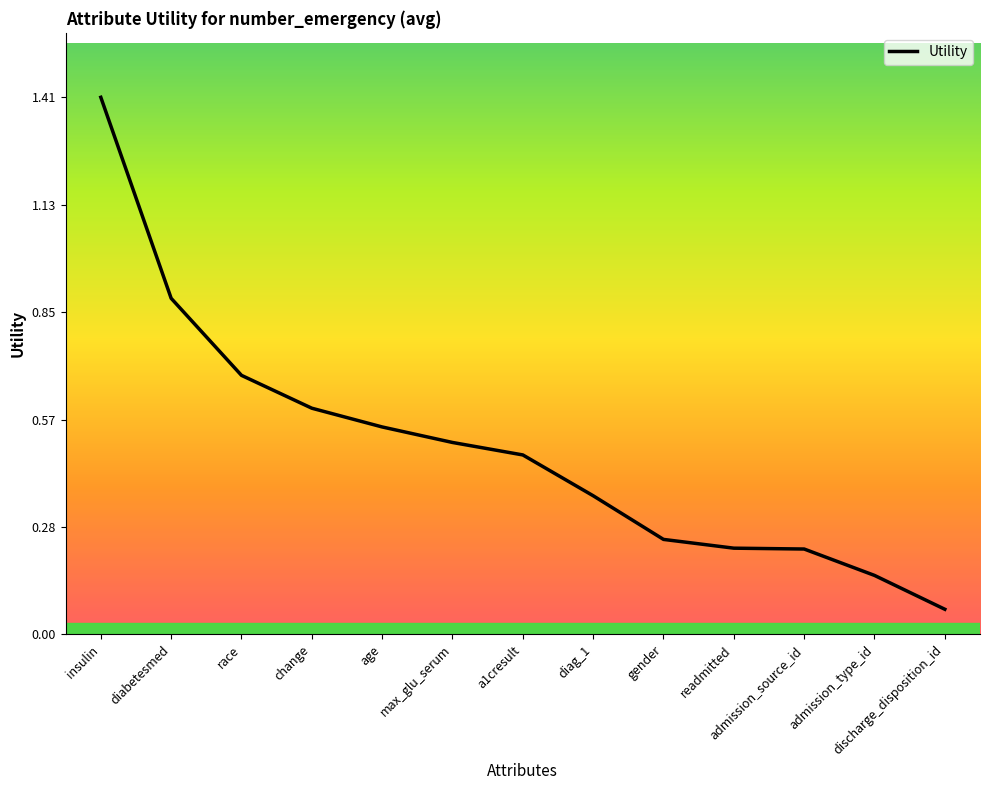

What is the difference between the maximum and minimum values?

1.3